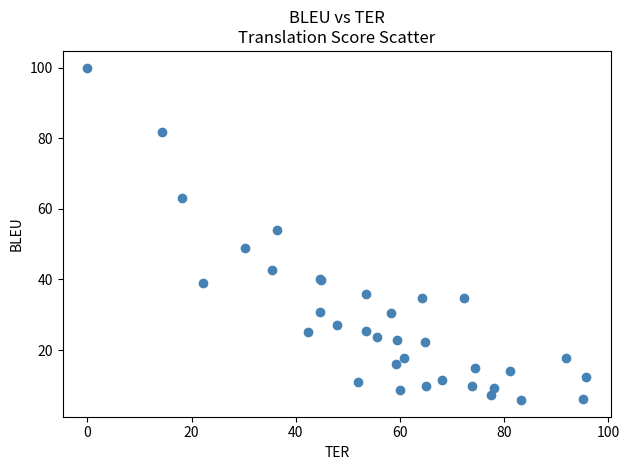

What Y value in the scatter plot is closest to 52?

54.1